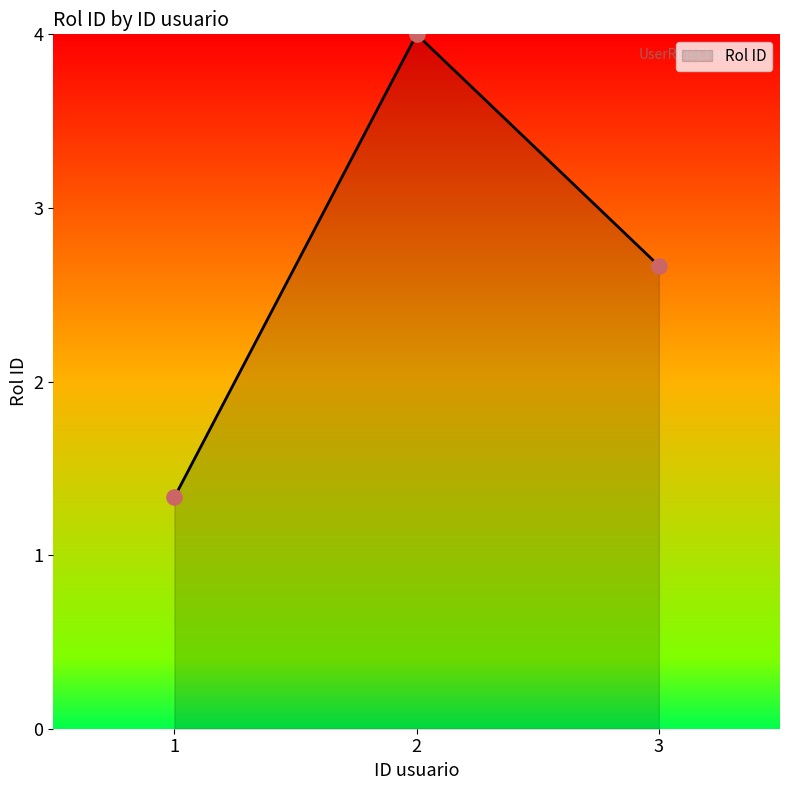

What is the ratio of the value at 2 to the value at 3?

1.5